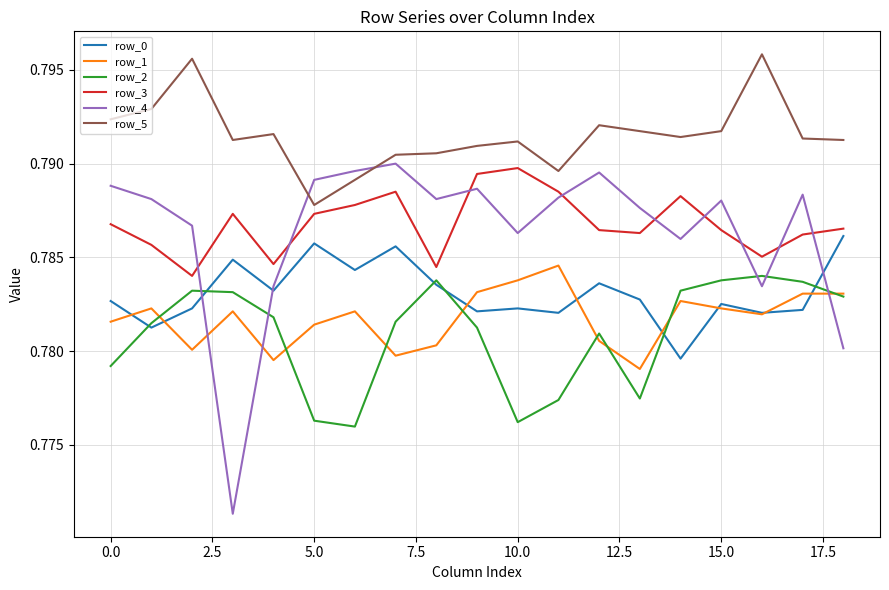

True or false: row_1 and row_3 intersect in this chart.

False